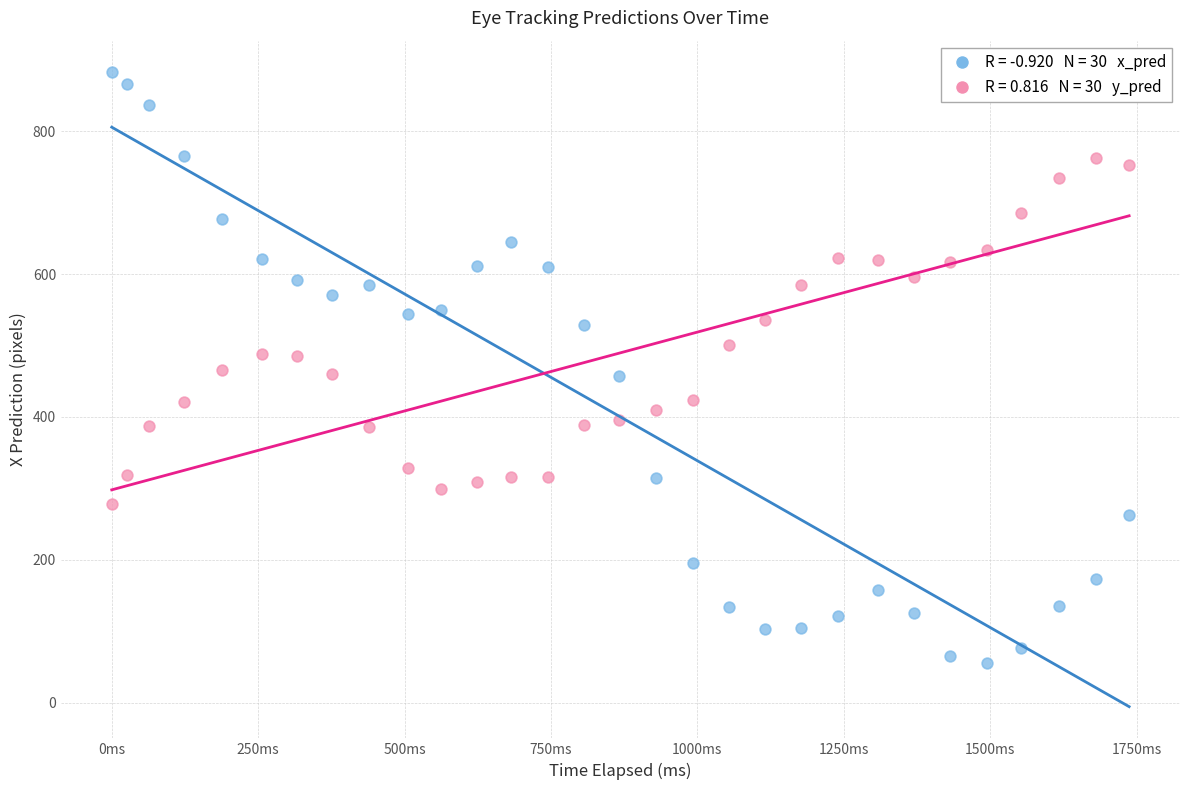

Across all data points, what is the range of Y values (max minus min)?

827.0